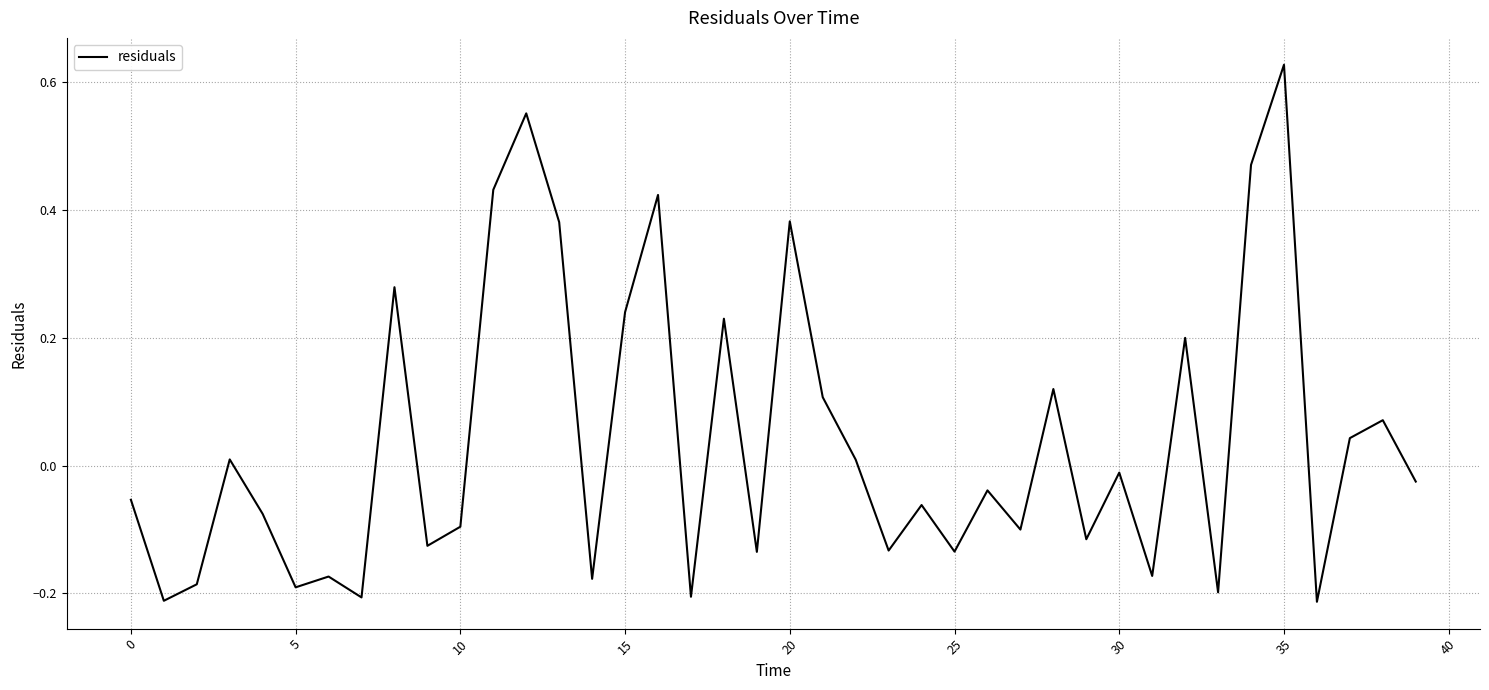

What is the difference between the maximum and minimum values?

0.8